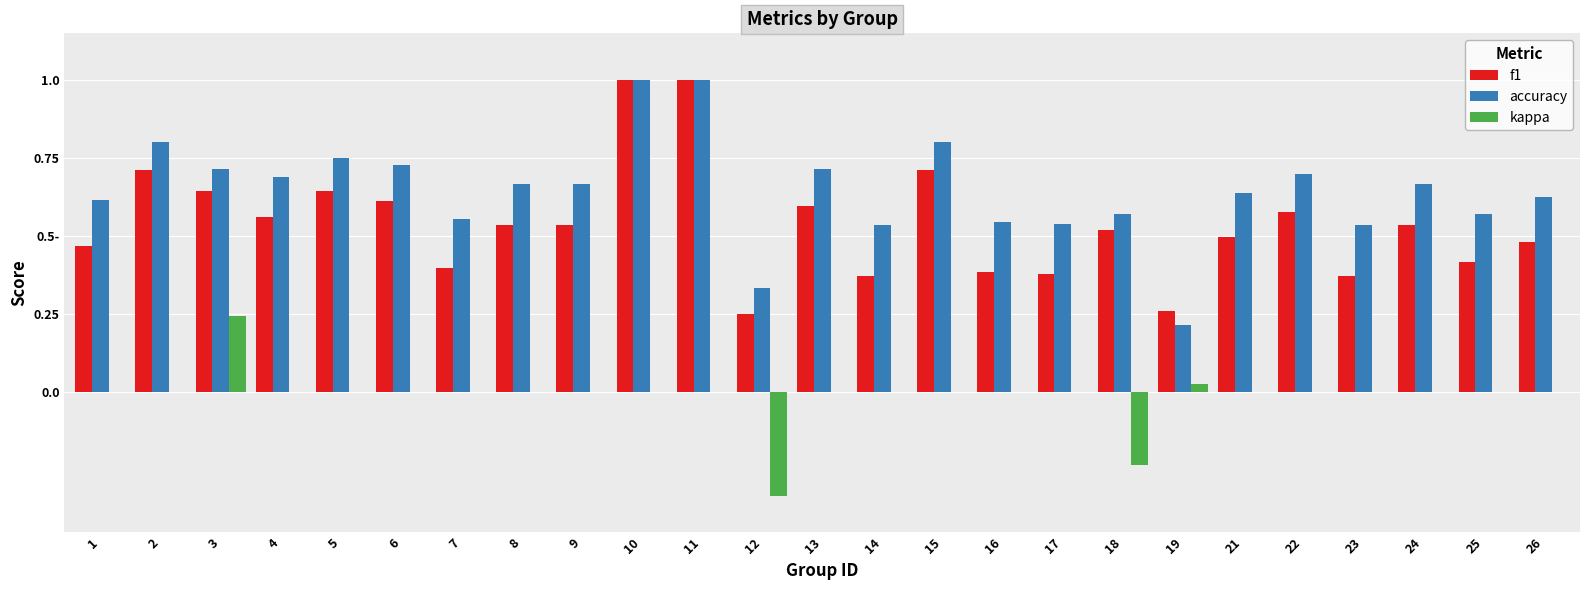

The value of accuracy at 5 is 1.2. True or false?

False